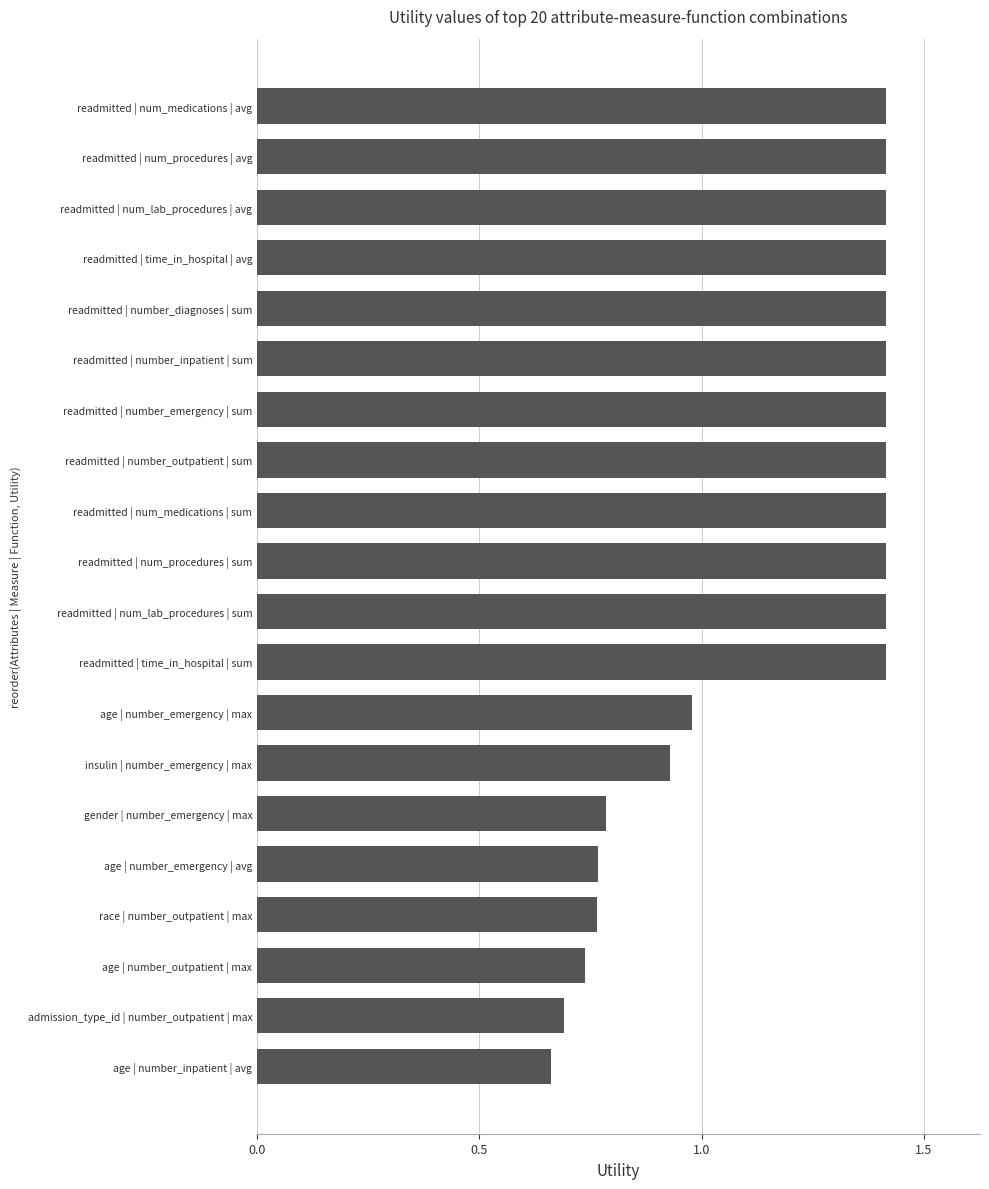

How many distinct data groups are displayed?

1